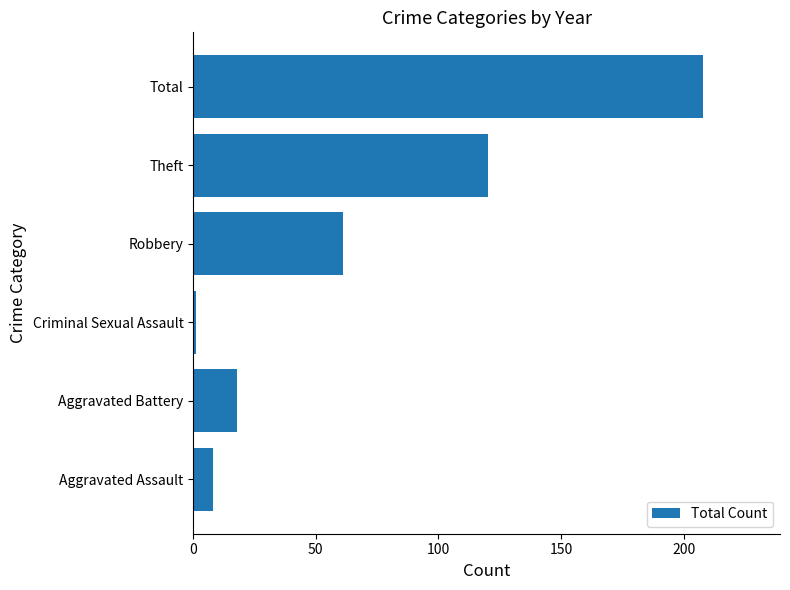

What is the ratio of the value at Total to the value at Aggravated Battery?

11.6